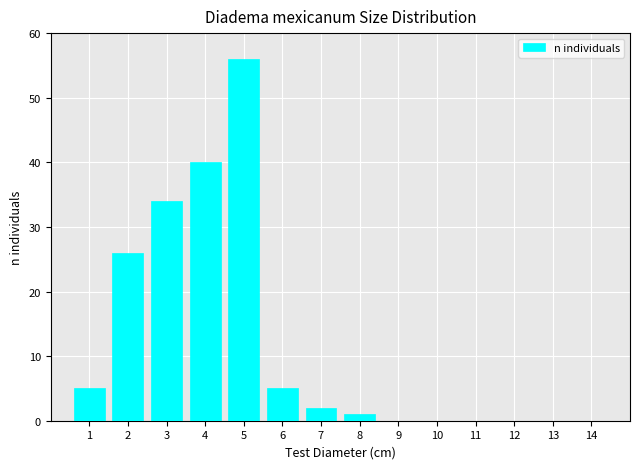

Reading left to right, list all the values displayed in this chart.

1=5	2=26	3=34	4=40	5=56	6=5	7=2	8=1	9=0	10=0	11=0	12=0	13=0	14=0